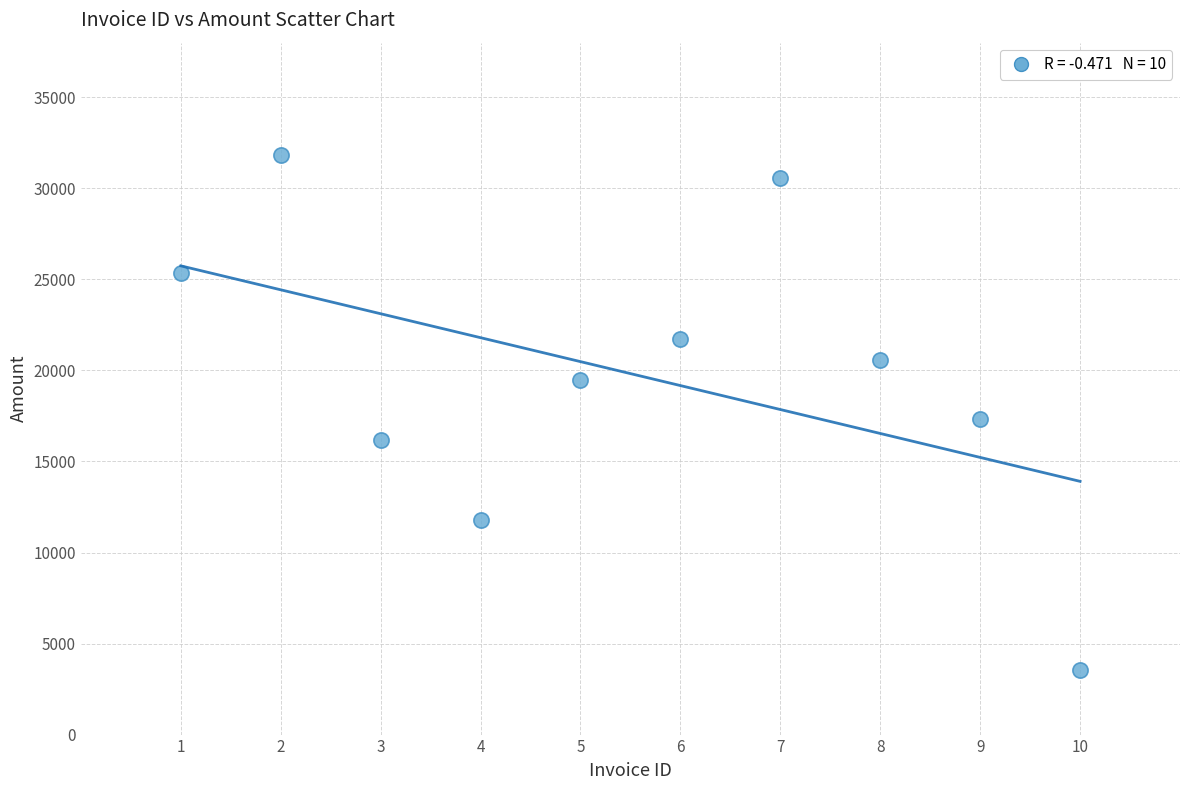

What Y value in the scatter plot is closest to 17689?

17305.7